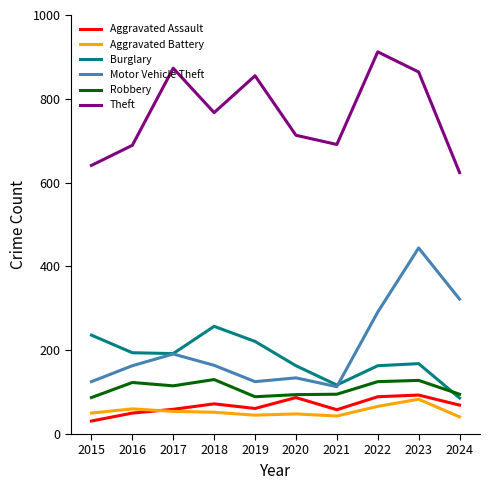

How many series are shown in this chart?

6